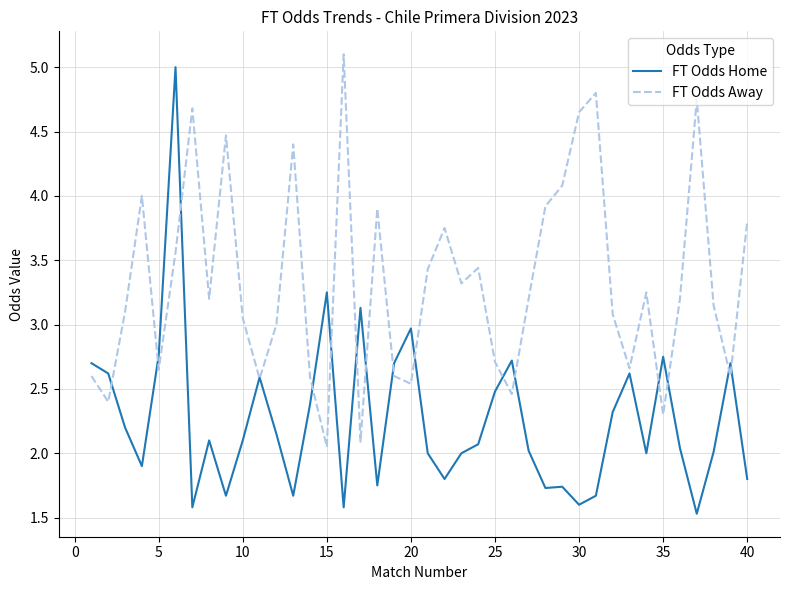

Count the number of categories in the chart.

40